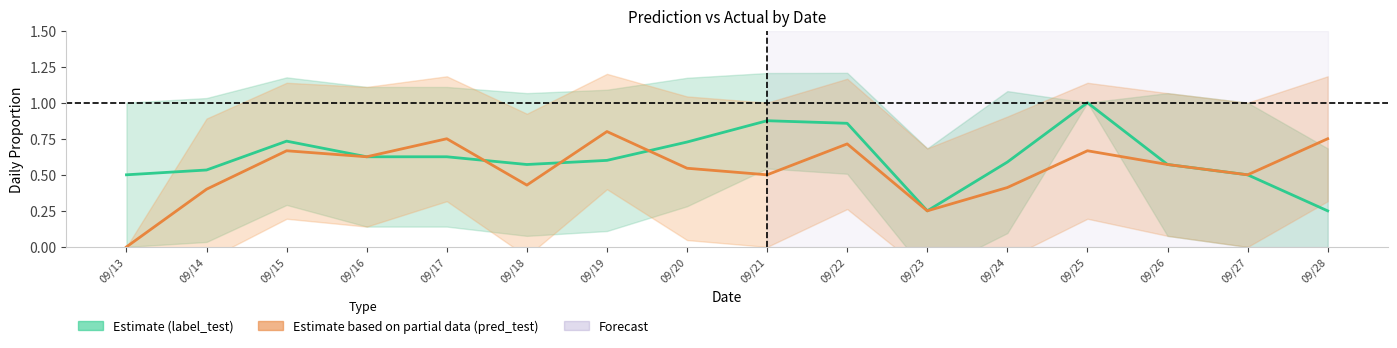

How many values in the Estimate based on partial data (pred_test) series exceed 0?

15